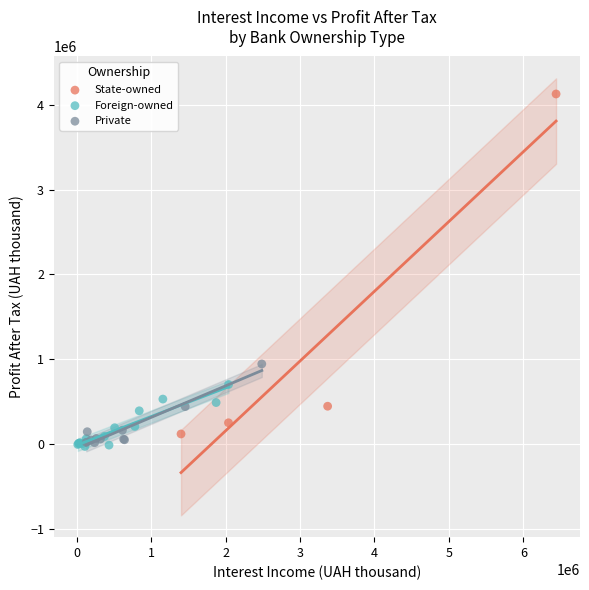

Which series reaches the maximum Y coordinate?

State-owned